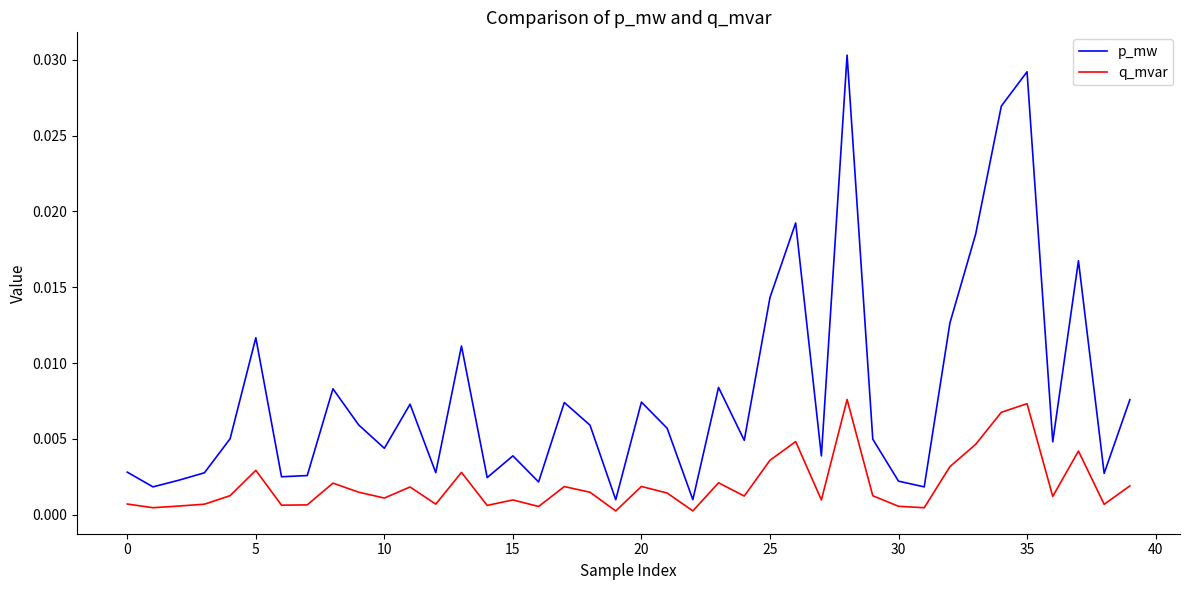

Which series has the largest total across all categories?

p_mw